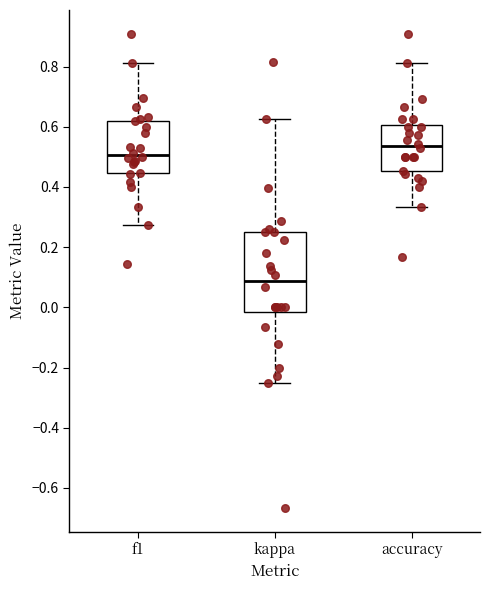

Which box is the tallest, from its lower edge to its upper edge?

kappa